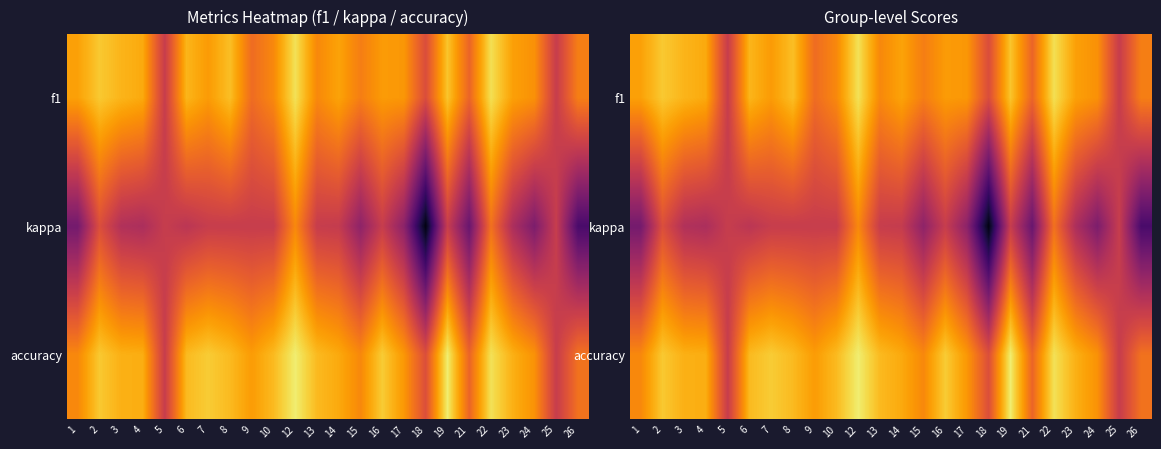

What is the difference between the maximum and minimum values in the accuracy series?

0.7